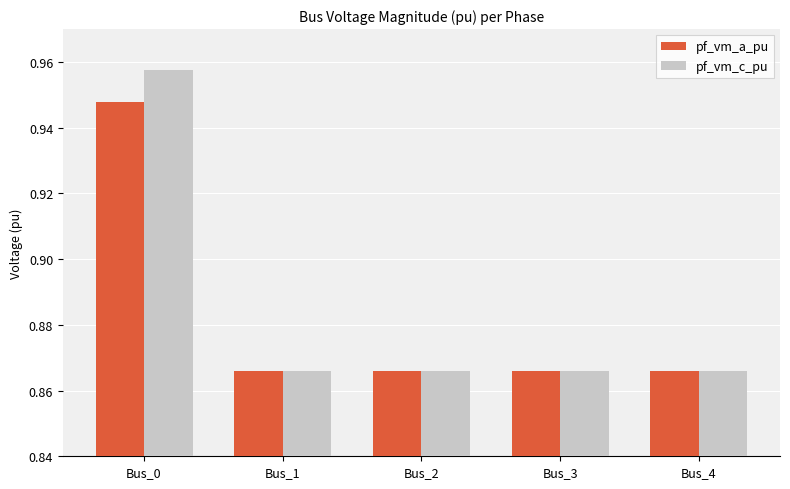

How many distinct data groups are displayed?

2